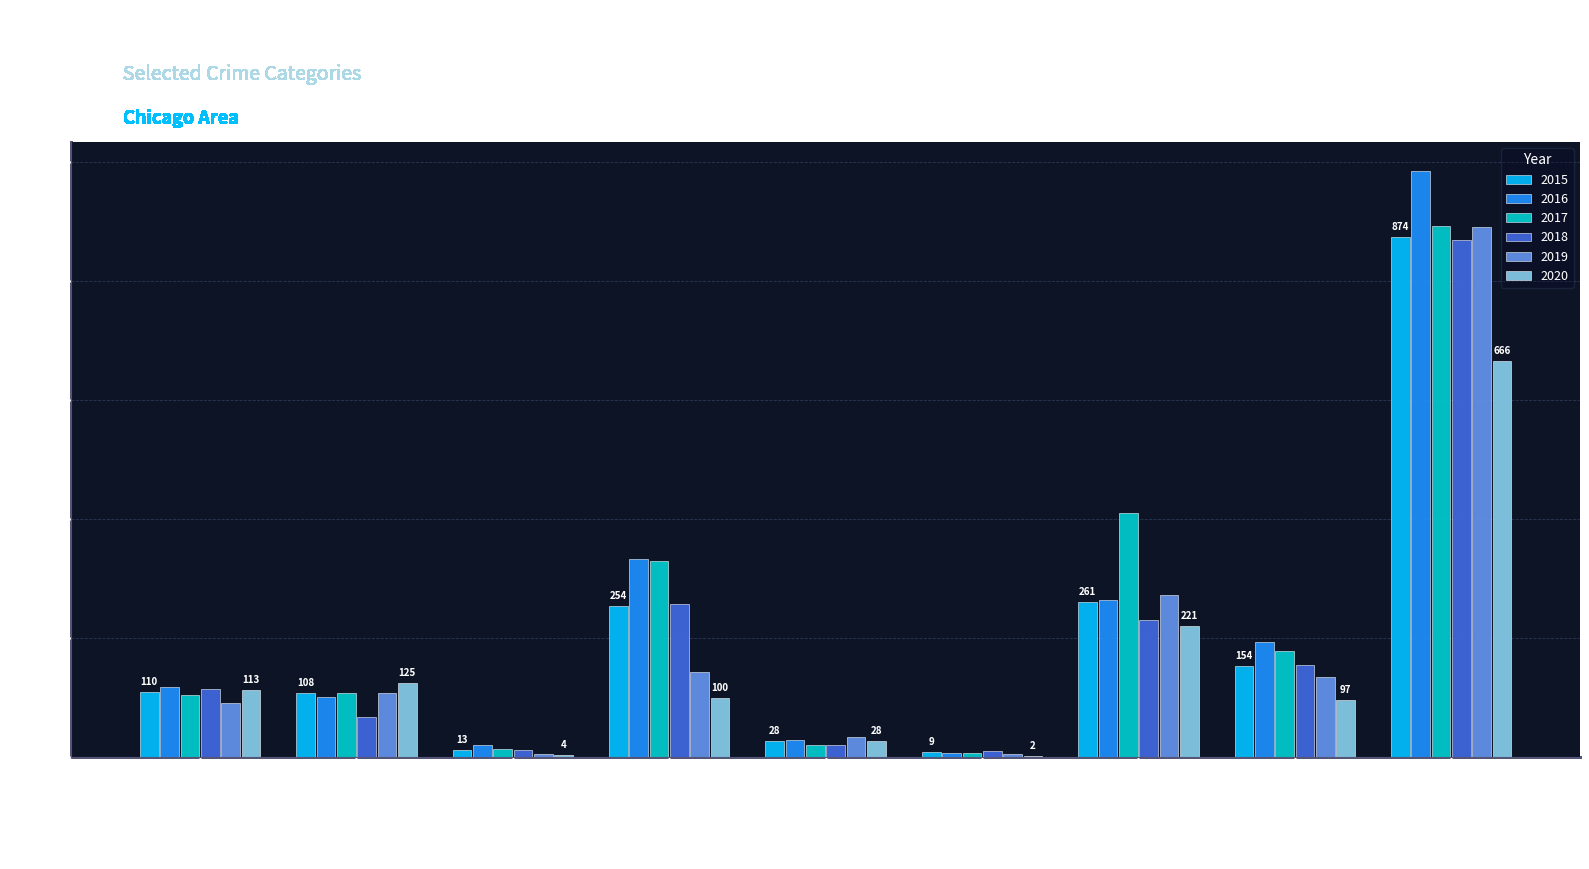

What is the difference between the 2017 values at Robbery and Aggravated Battery?

70